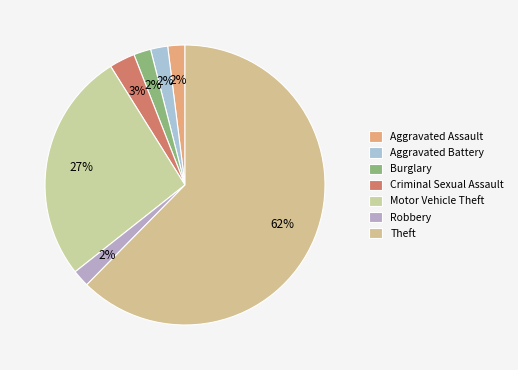

Rank the categories by value from lowest to highest.

Aggravated Assault, Aggravated Battery, Burglary, Robbery, Criminal Sexual Assault, Motor Vehicle Theft, Theft